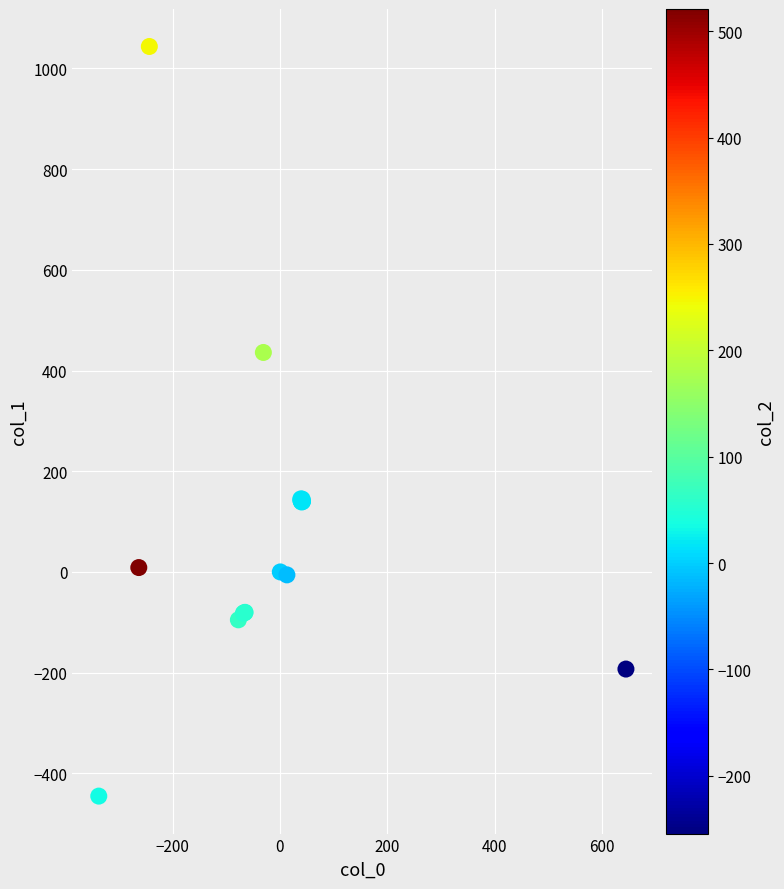

What Y value in the scatter plot is closest to 299?

435.9